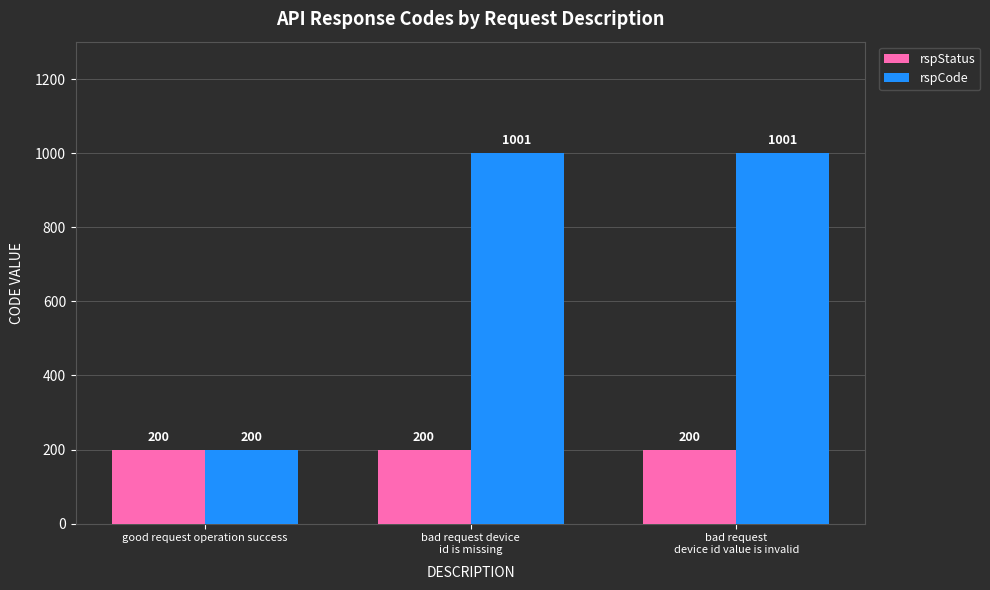

Are the bars horizontal?

No